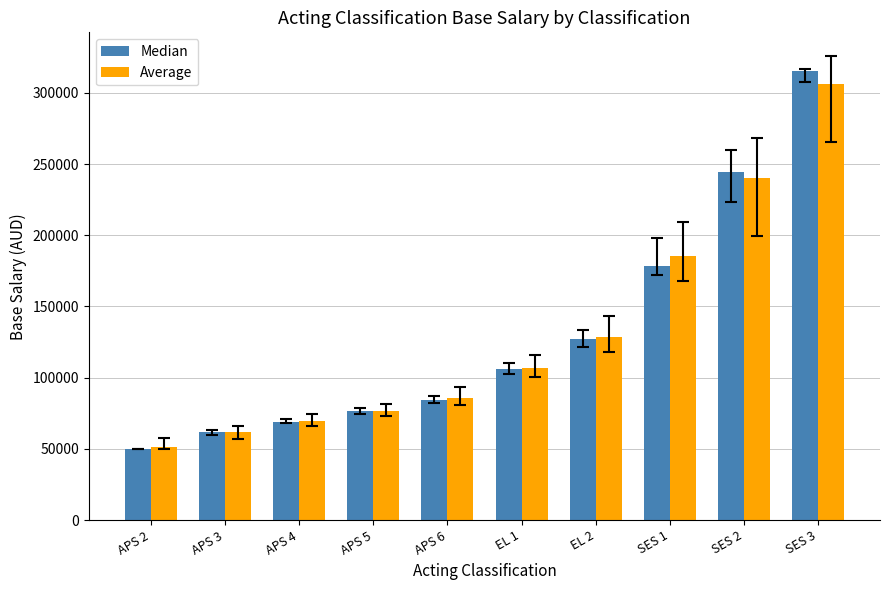

At which label is Average closest to 178483?

SES 1